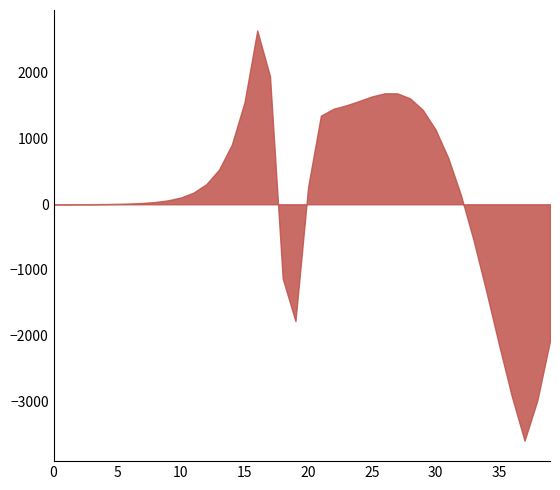

Count the number of data series in this chart.

1